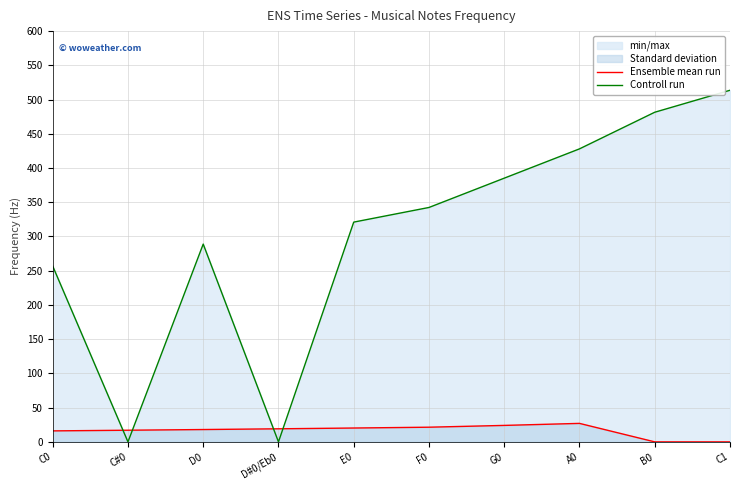

At which category is the sum across all series the highest?

C1